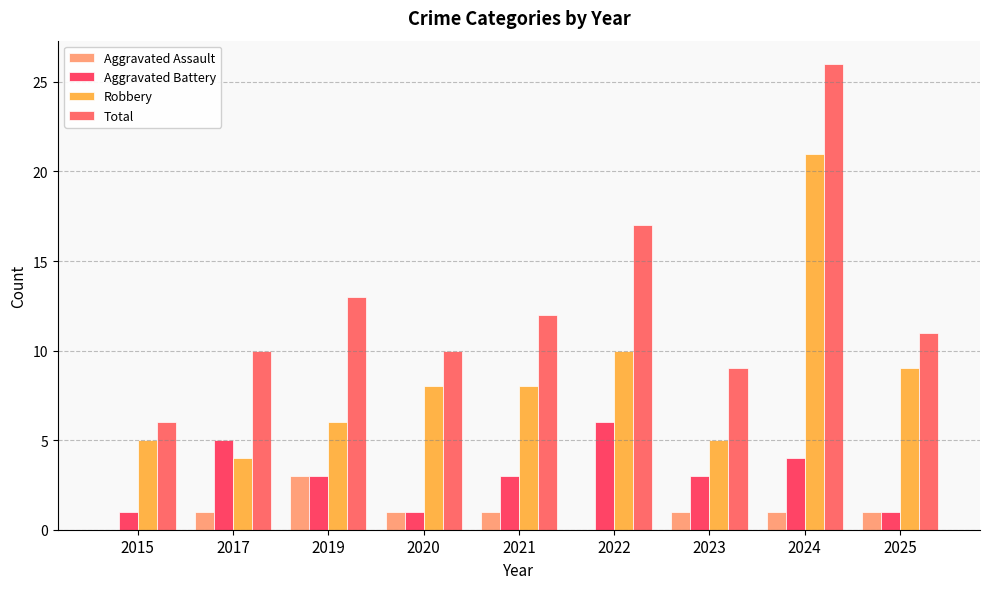

What is the sum of all Robbery values?

76